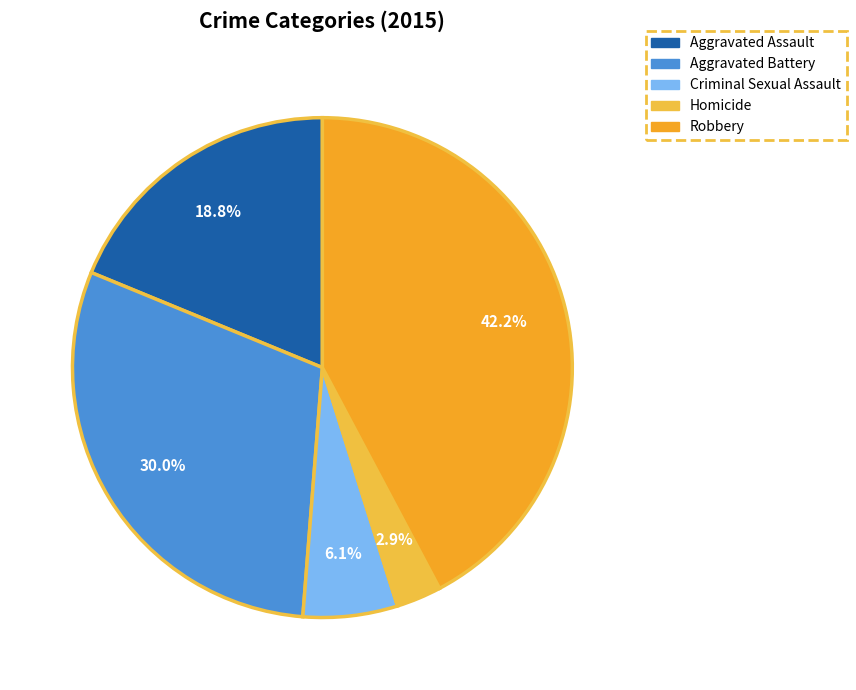

Does Aggravated Assault represent more than half of the total?

No